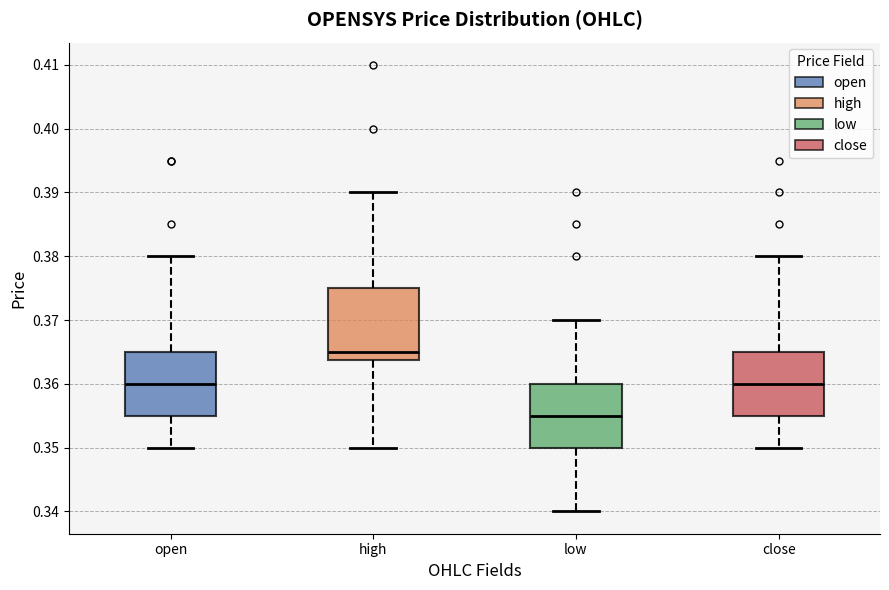

Where does the lower whisker of the box for low end on the y-axis? The values are not printed on the chart, so give them approximately, as read against the axis.

0.340